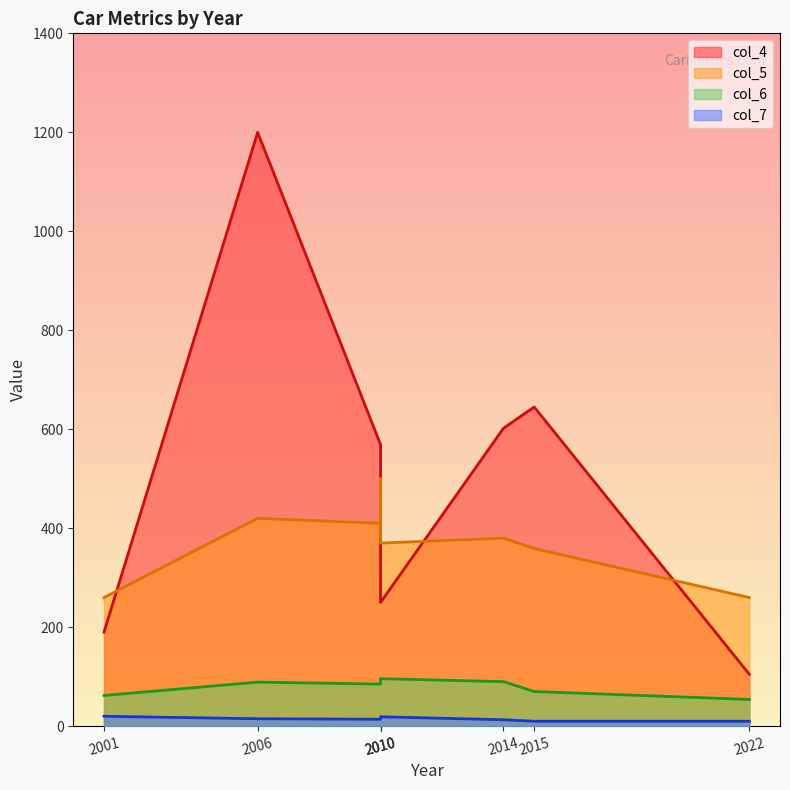

What is the average value of the col_6 series?

79